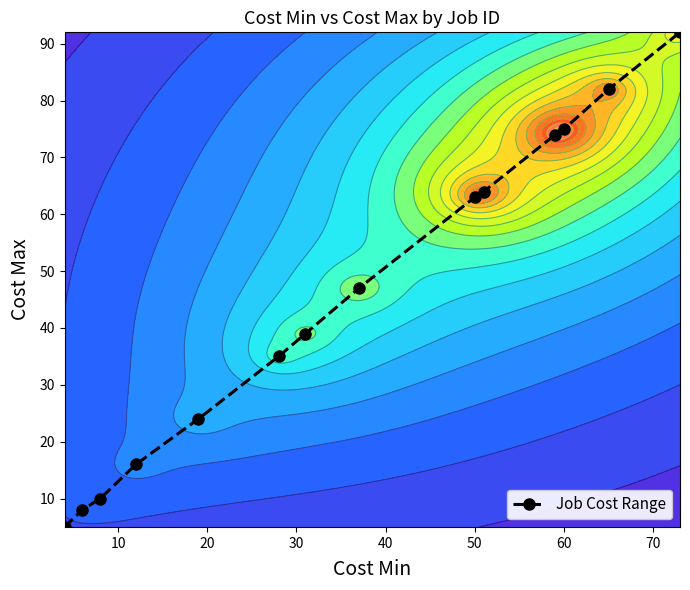

What is the average value?

45